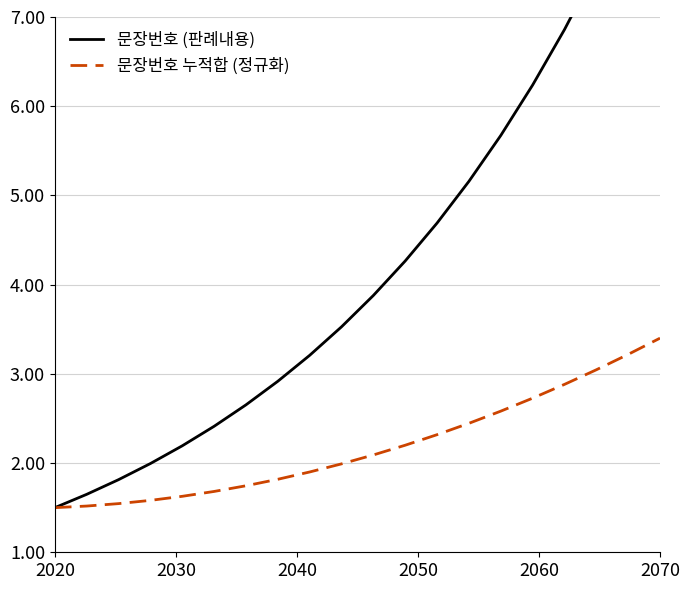

What are all the series names shown in the legend?

문장번호 (판례내용), 문장번호 누적합 (정규화)